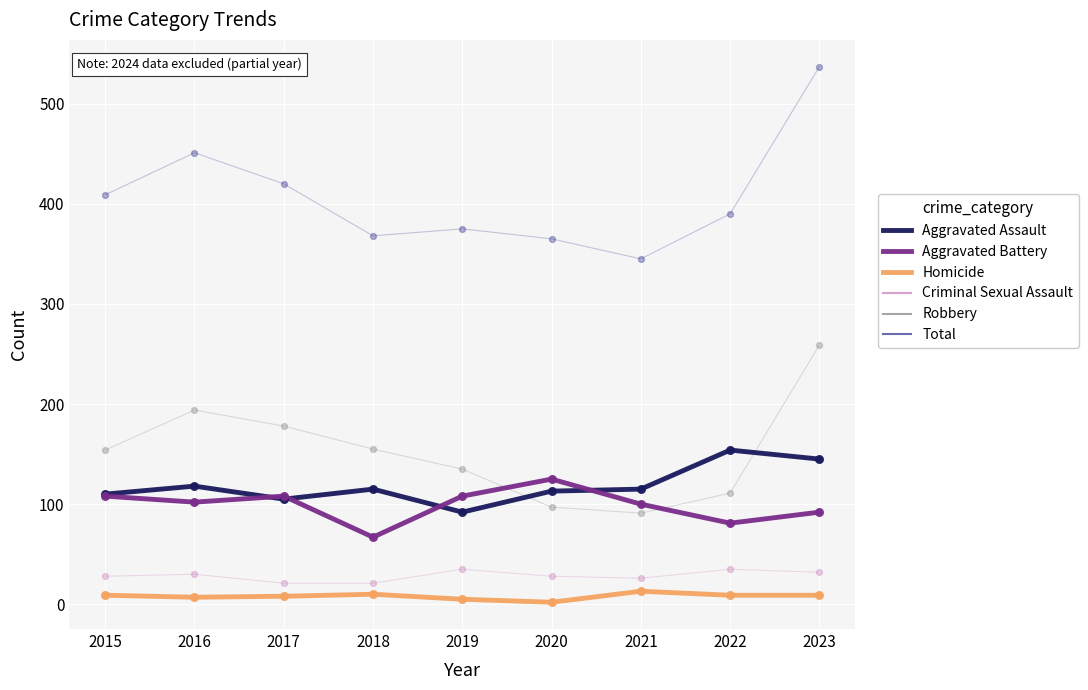

Which series has the largest total across all categories?

Aggravated Assault